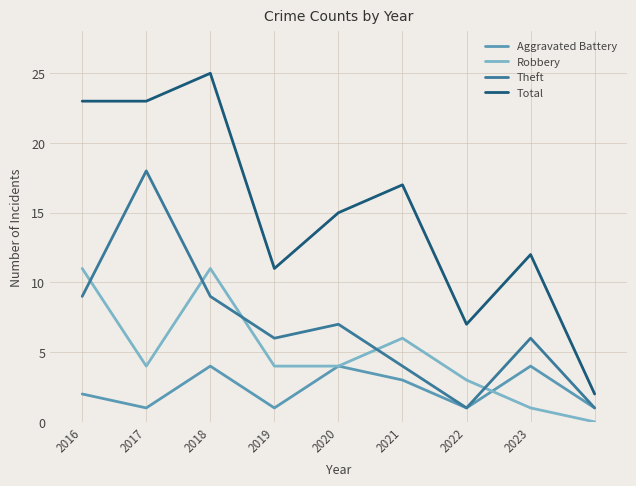

List the series in order of their peak value, highest first.

Total, Theft, Robbery, Aggravated Battery